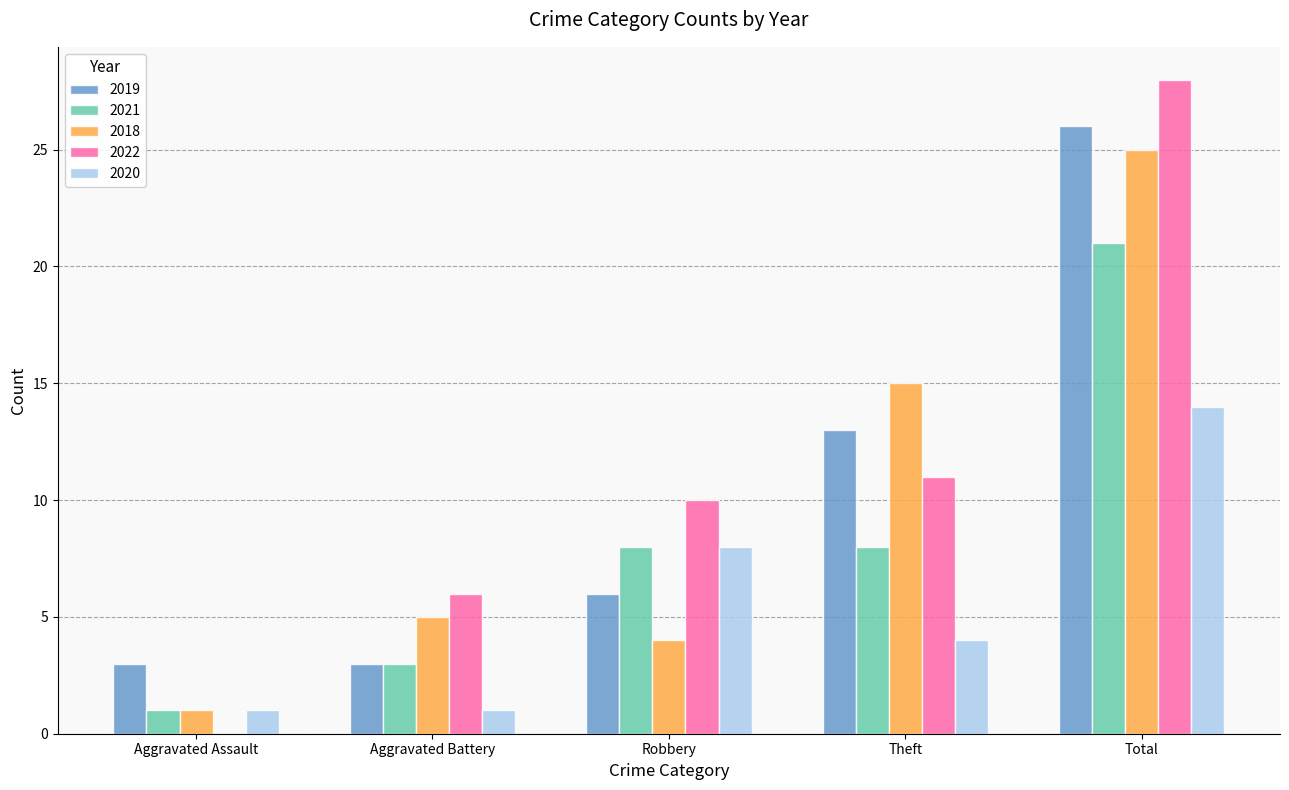

At which label does 2022 reach its peak?

Total